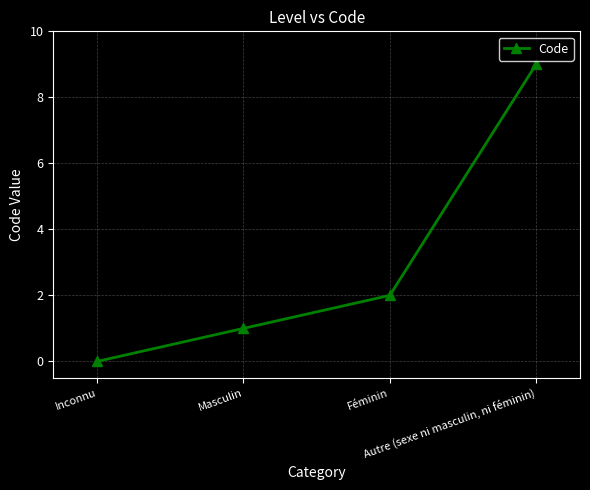

Which label corresponds to the smallest value in the chart?

Inconnu